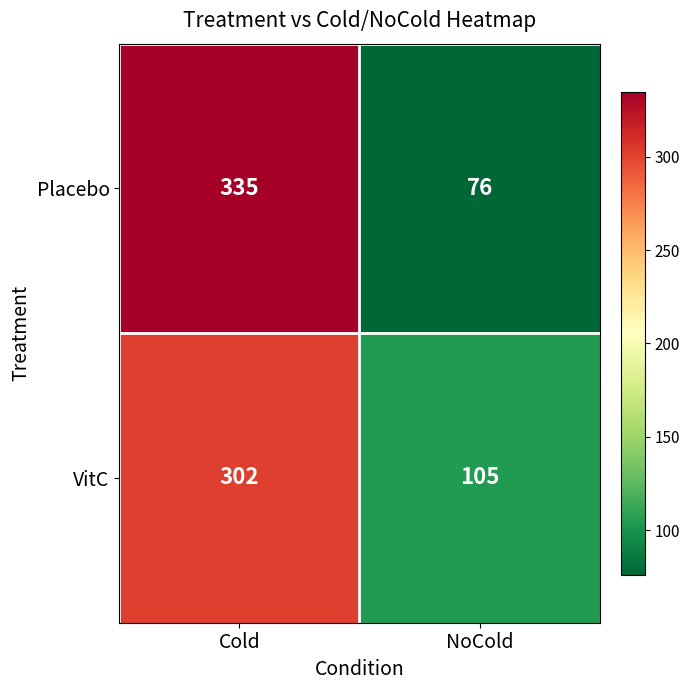

Count the number of categories in the chart.

2